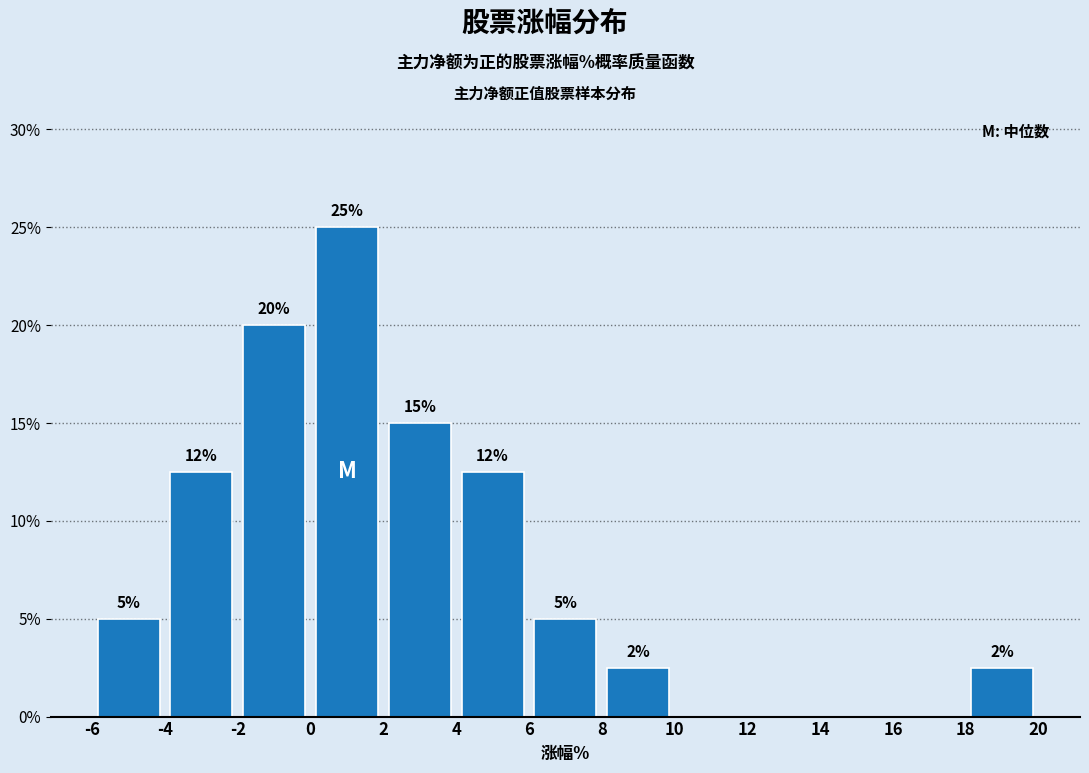

Over which range of the x-axis is the bar tallest?

0 to 2